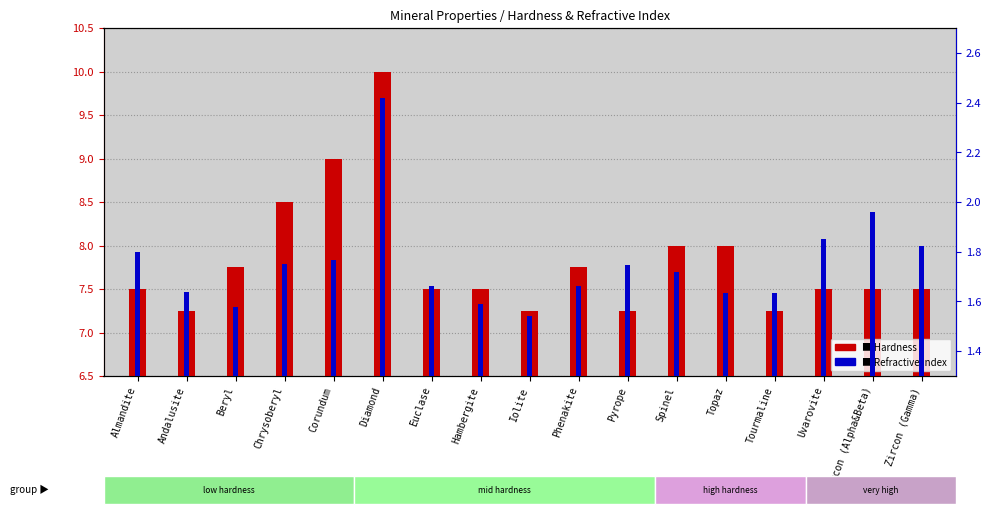

At how many categories does at least one series exceed 5?

17